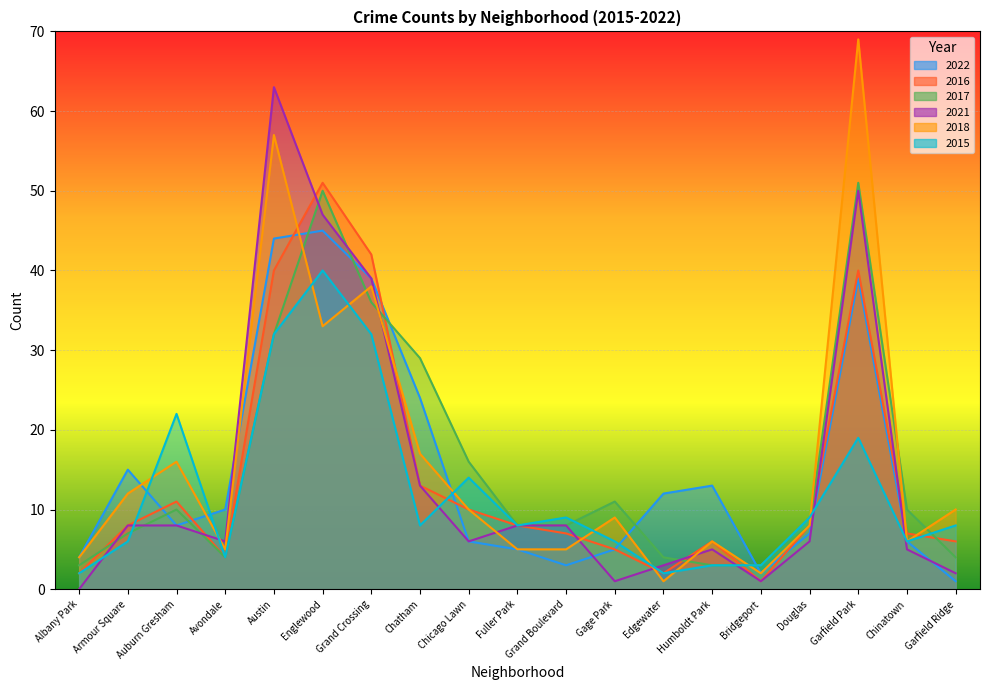

What is the difference between the 2017 values at Edgewater and Fuller Park?

4